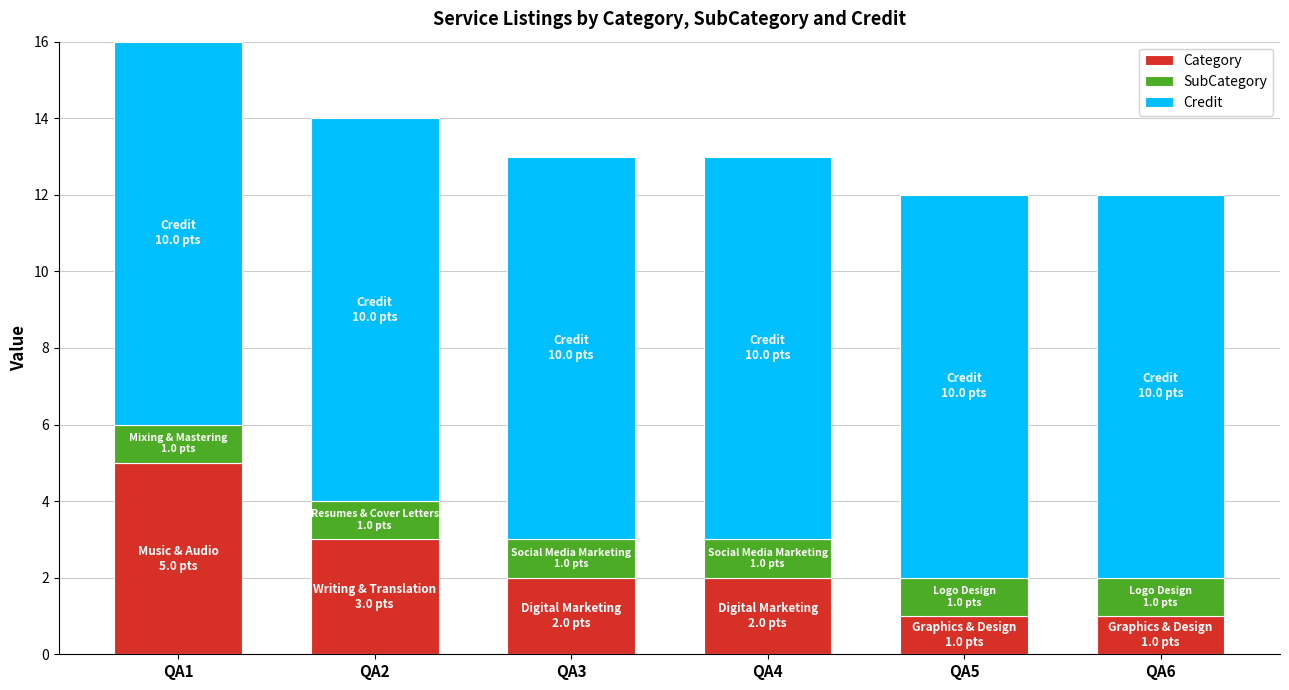

At which category is the sum across all series the highest?

QA1